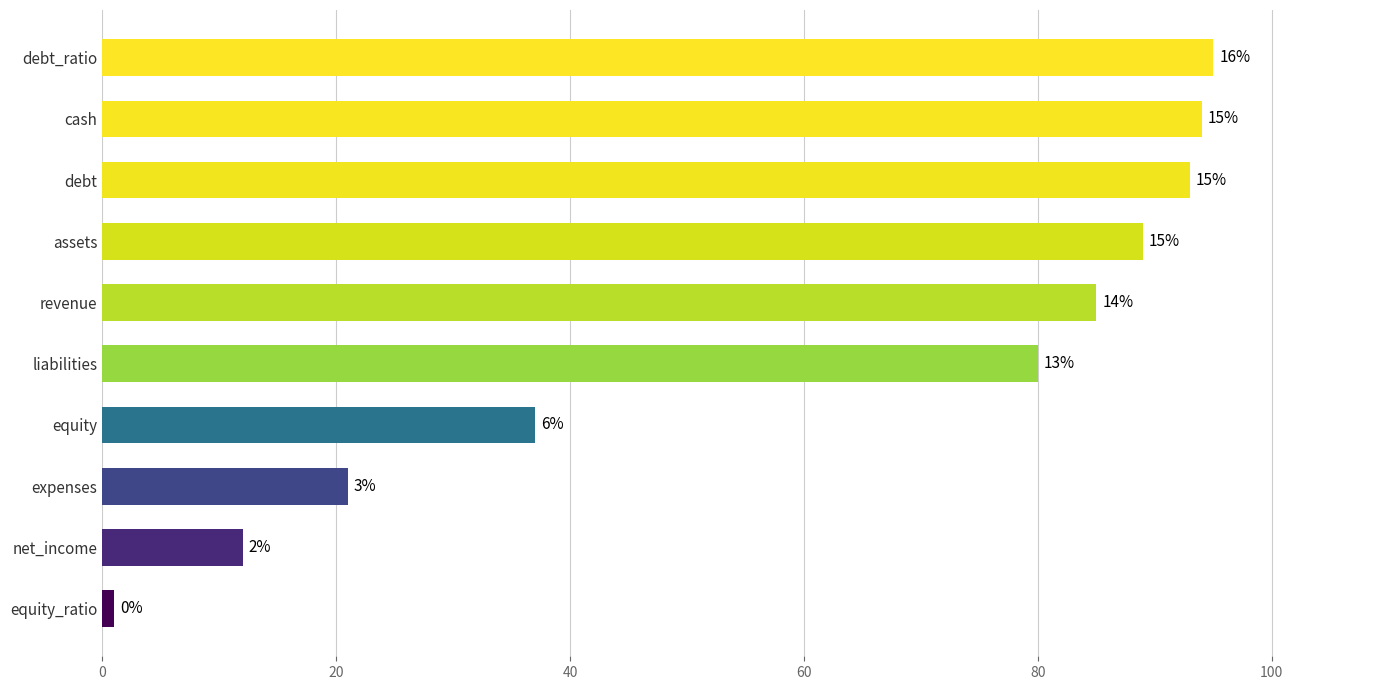

How many bars are there in total?

10